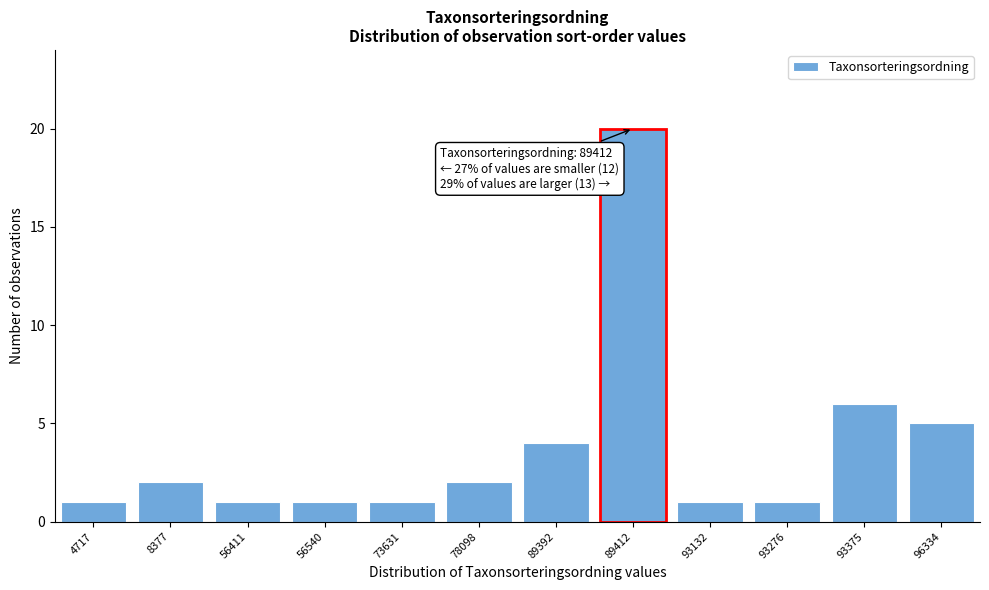

Reading right to left, list all the values displayed in this chart.

96334=5	93375=6	93276=1	93132=1	89412=20	89392=4	78098=2	73631=1	56540=1	56411=1	8377=2	4717=1